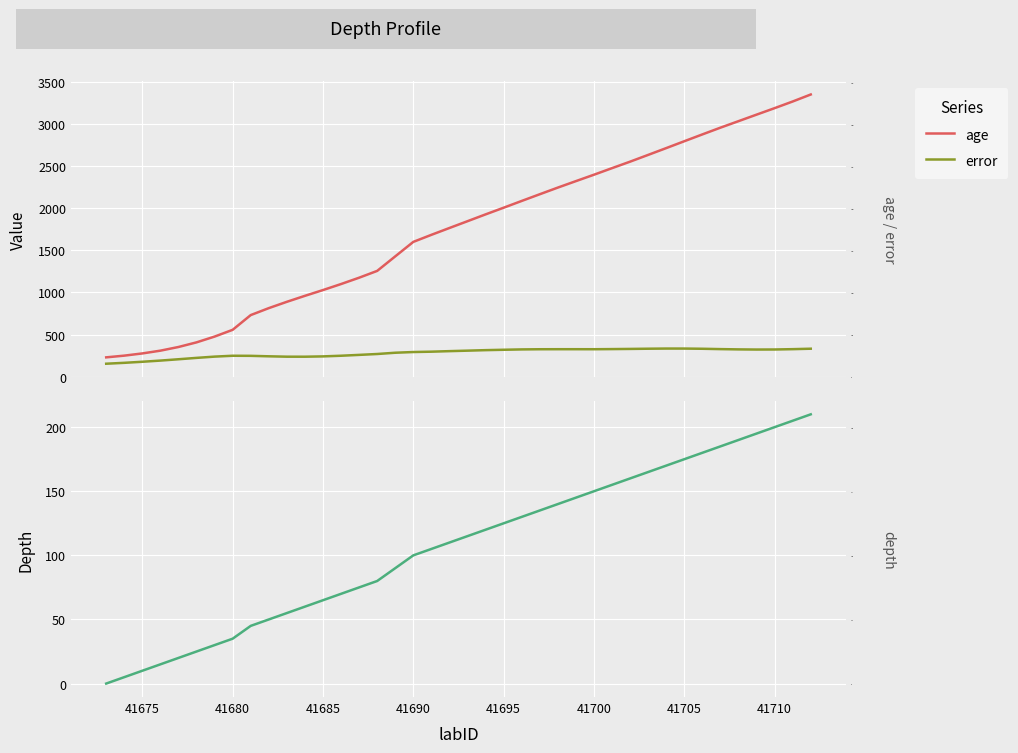

How many data points in depth are above 115?

19